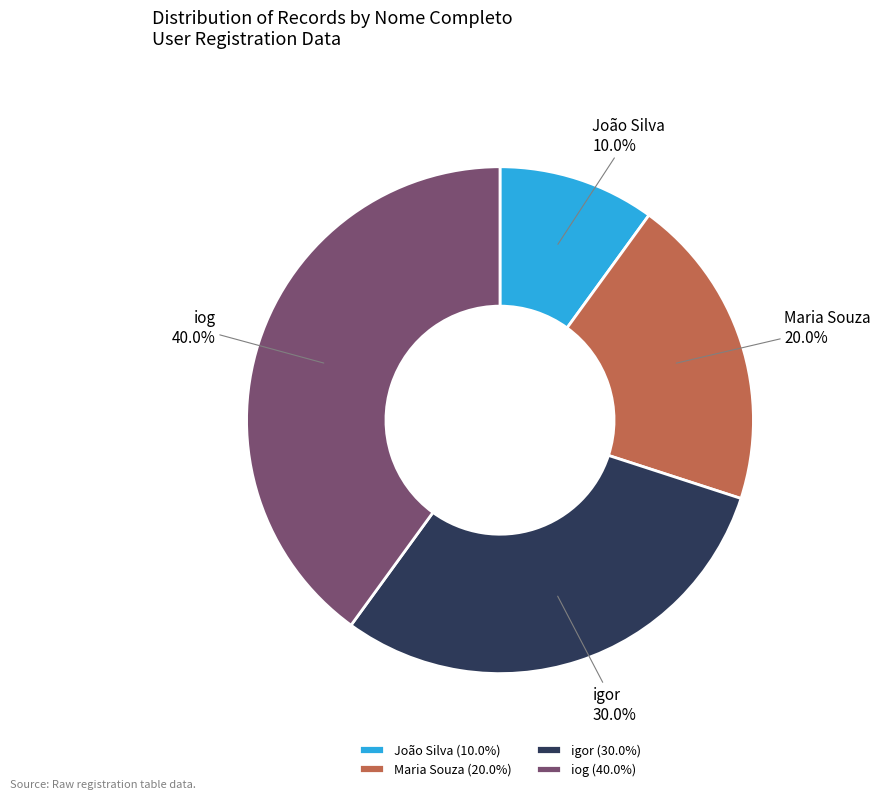

Which category has the smallest portion of the pie?

João Silva